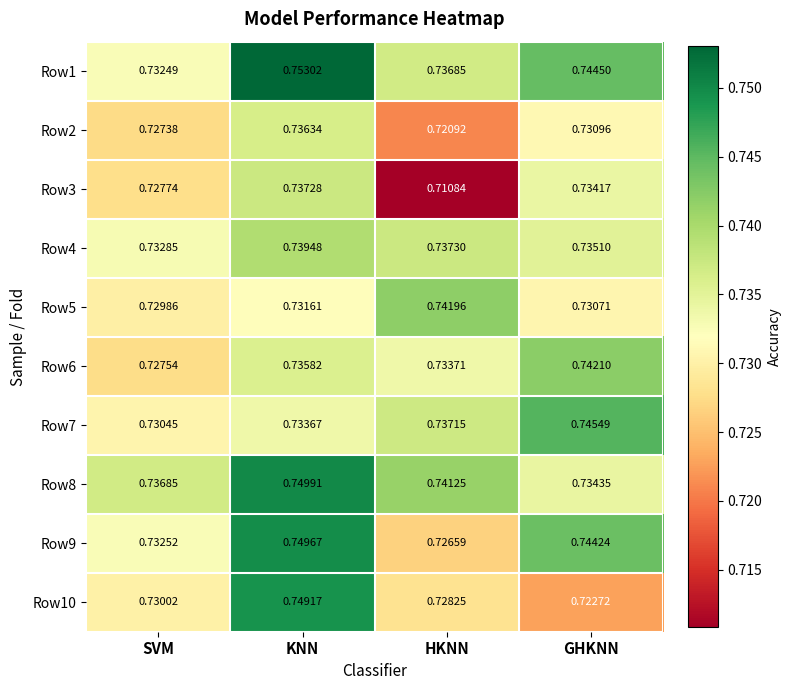

Where is Row9 nearest to the value 0?

HKNN